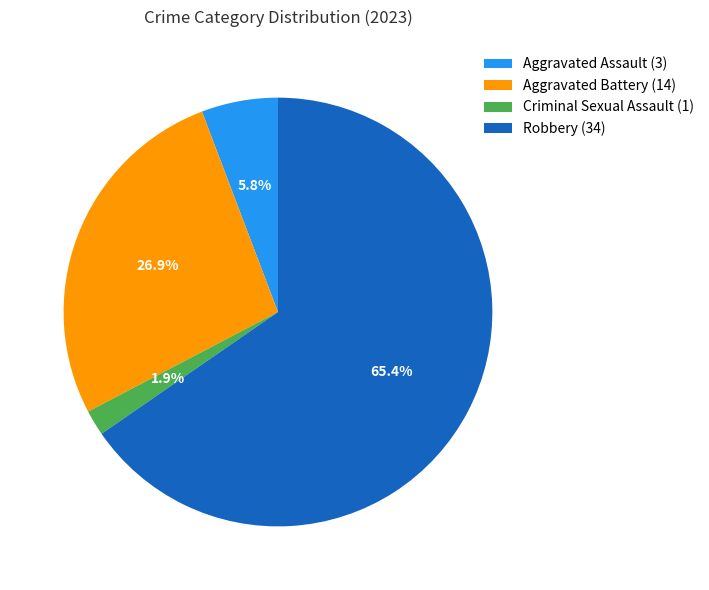

Does Robbery (34) account for over 50% of the chart?

Yes